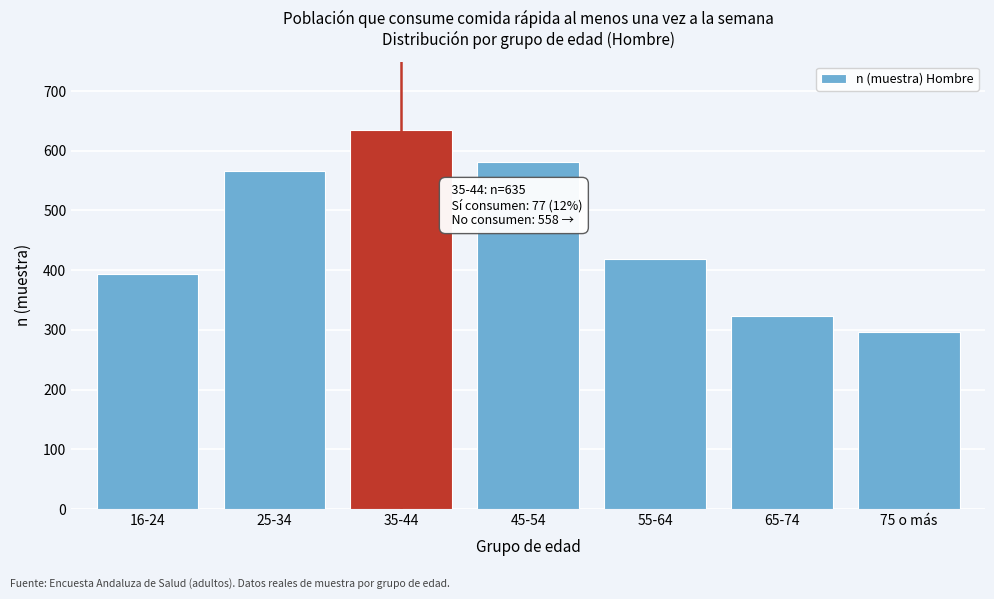

Reading right to left, transcribe all the data shown in this chart.

75 o más=297	65-74=323	55-64=418	45-54=581	35-44=635	25-34=566	16-24=393